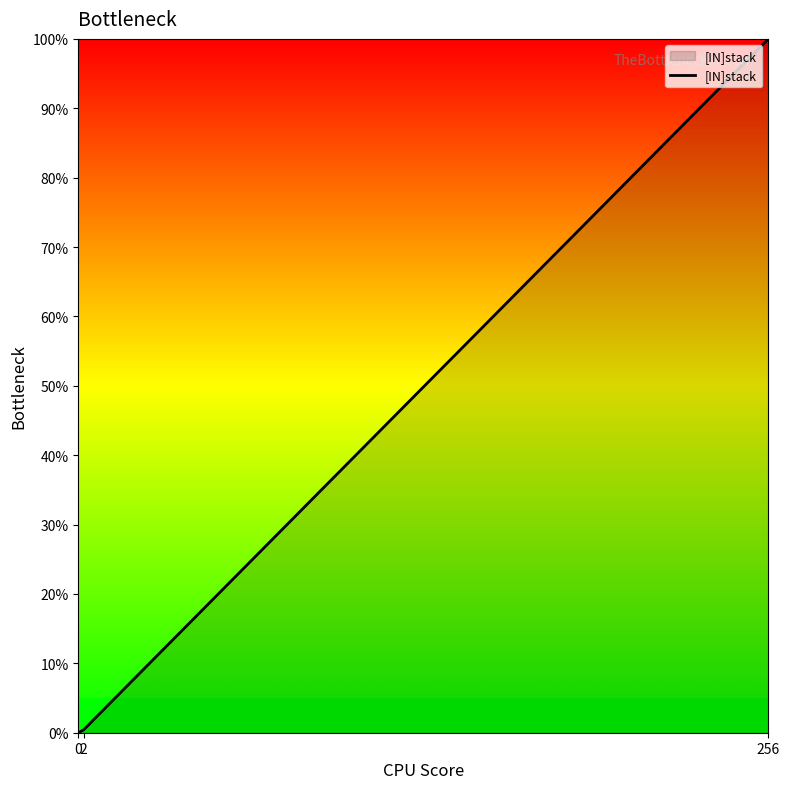

How many series are shown in this chart?

1